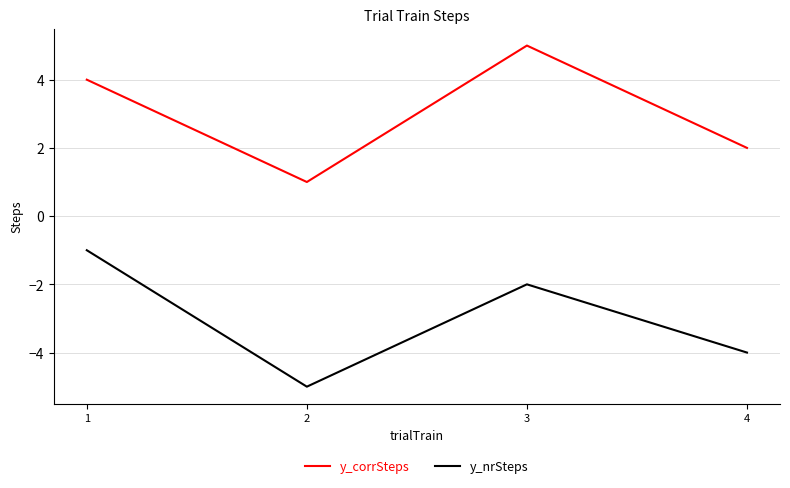

The value of y_nrSteps at 2 is -9. True or false?

False